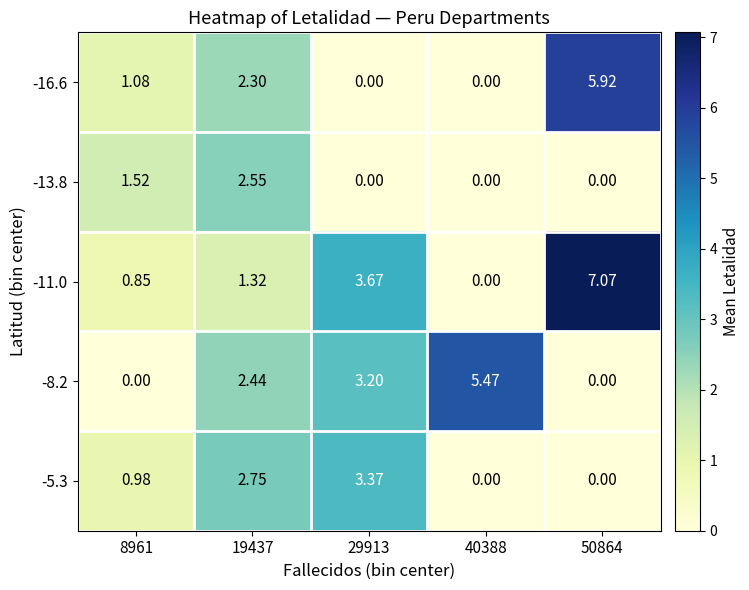

How many values in the -11.0 series are below 1?

2